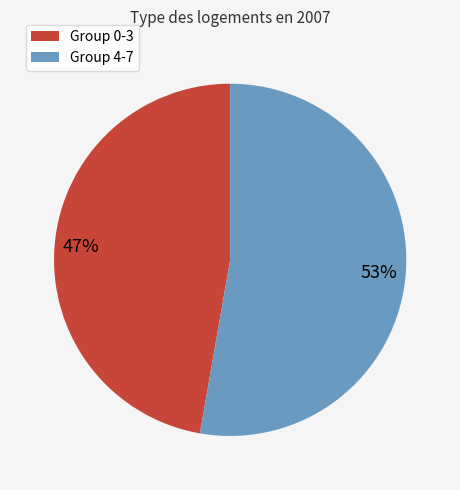

Is there a majority slice in this chart?

Yes